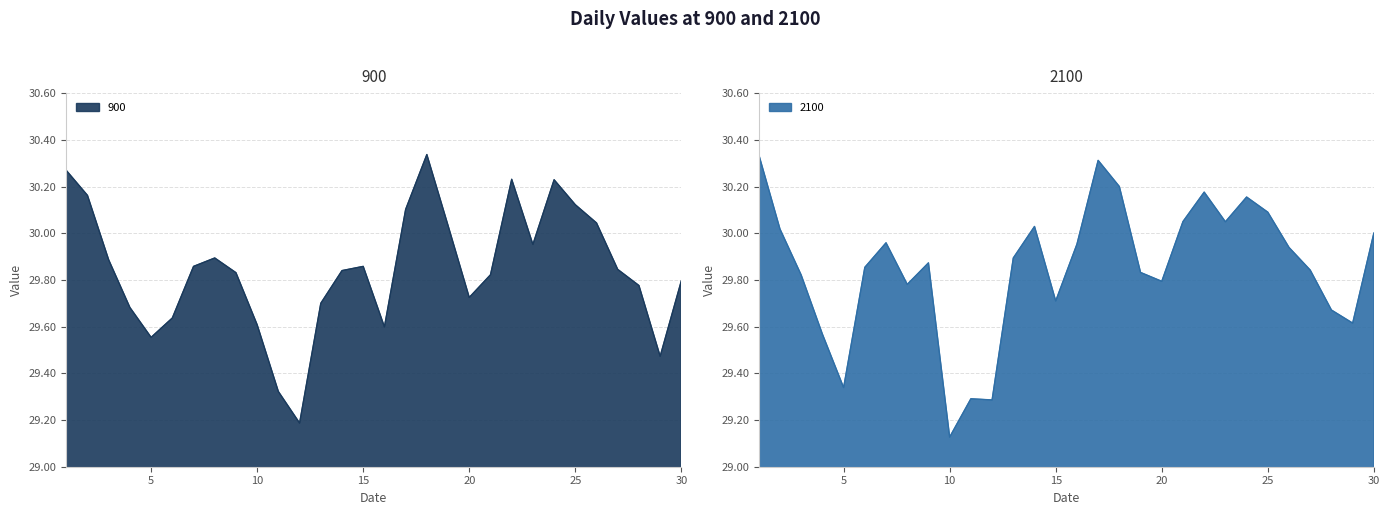

Is it true that 900 equals 10.0 at 25?

False